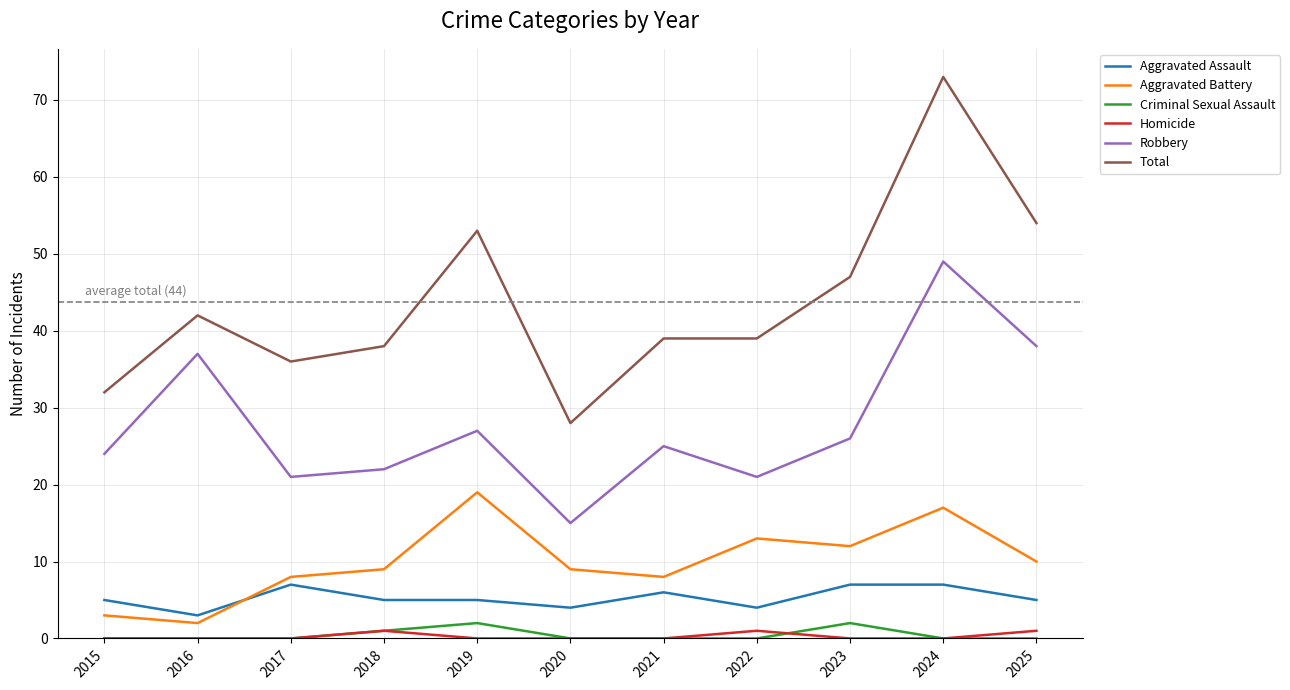

What is the maximum value for Total?

73